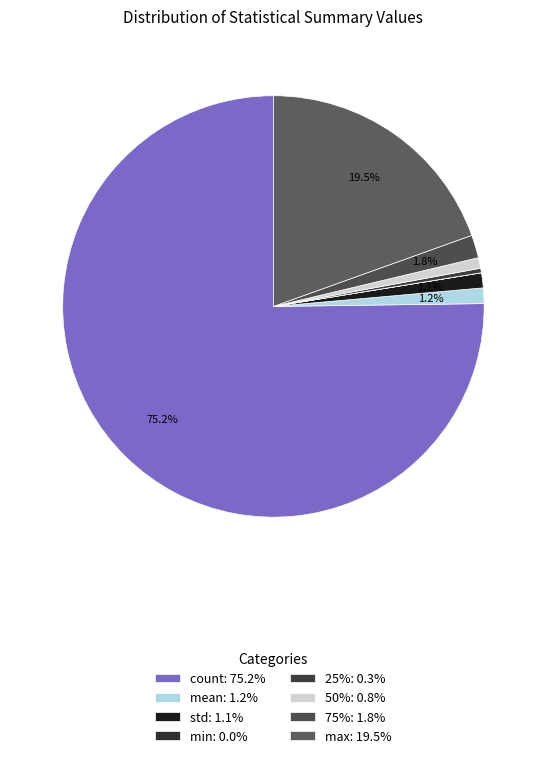

Which has a higher value, count or min?

count